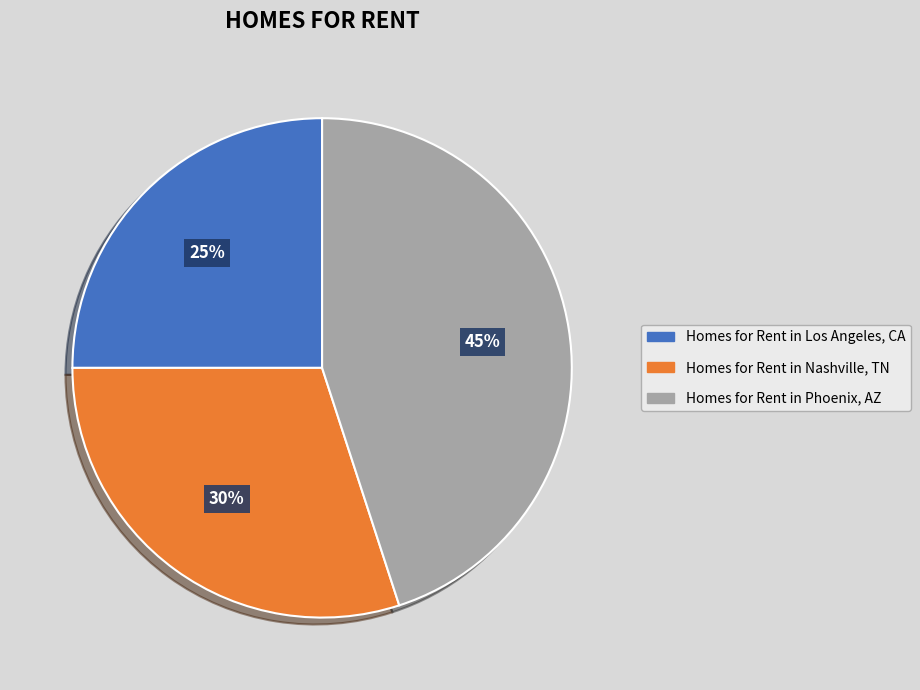

The Homes for Rent in Nashville, TN slice represents 30% of the pie. True or false?

True